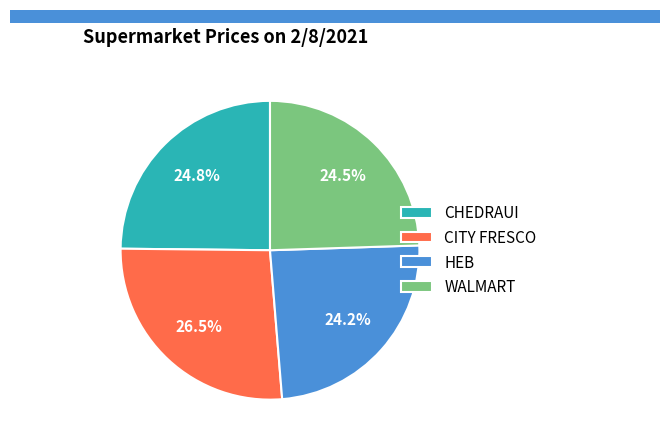

To the nearest percent, what is the difference between the HEB and CITY FRESCO slice percentages?

2%